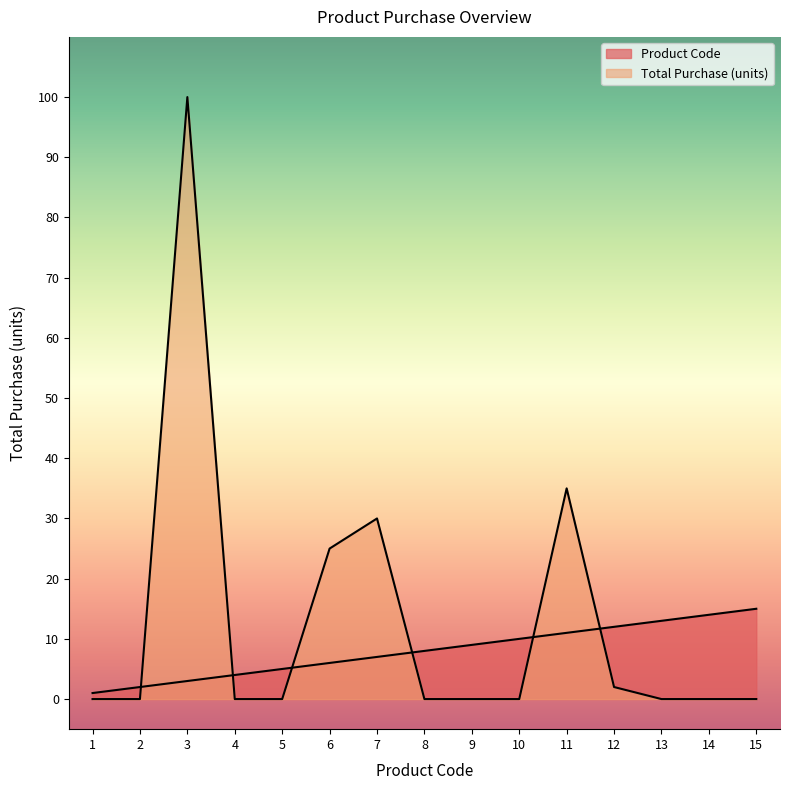

Is it true that Total Purchase (units) equals 30 at 7?

True